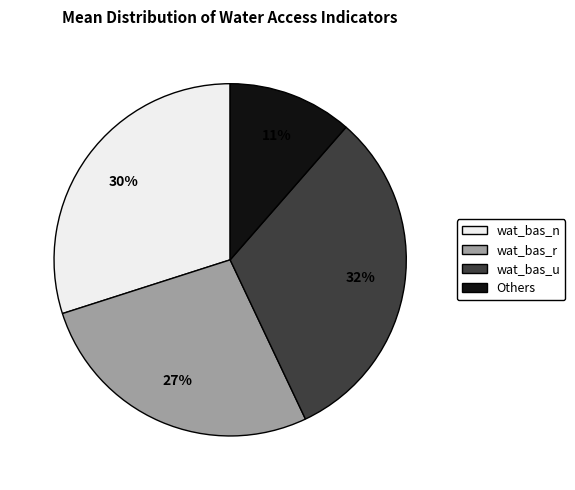

To the nearest percent, what is the average slice percentage?

25%